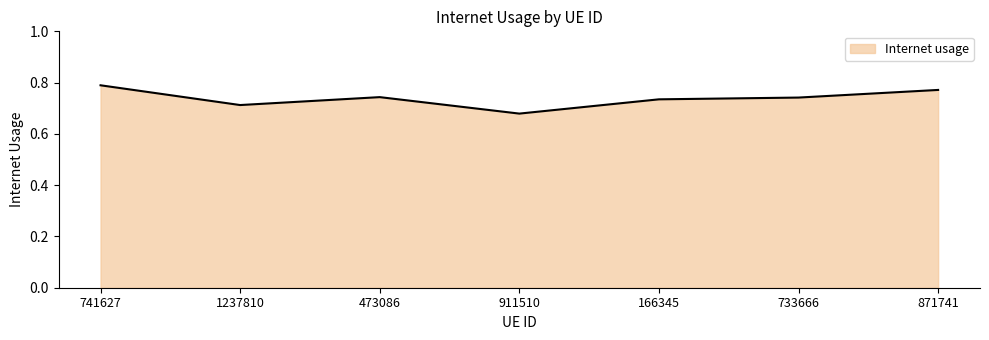

How many categories are shown in the chart?

7